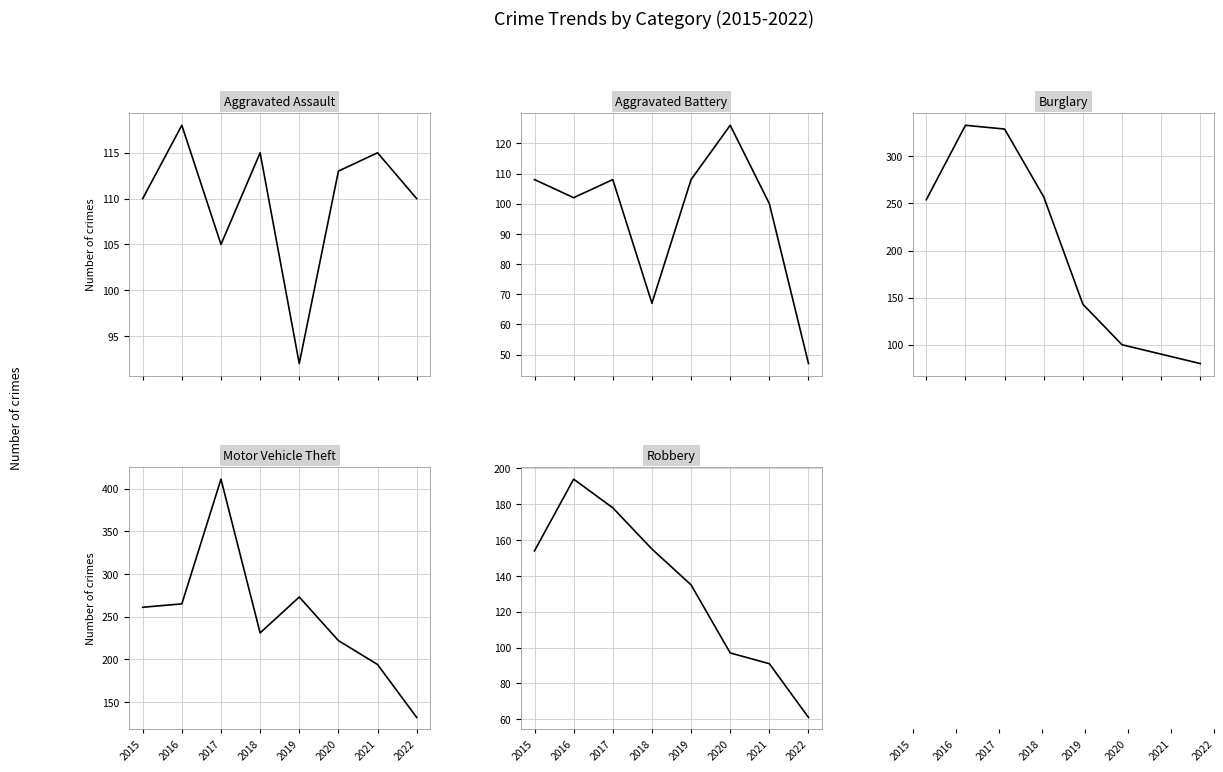

What is the difference between the maximum and second lowest values in the Robbery series?

103